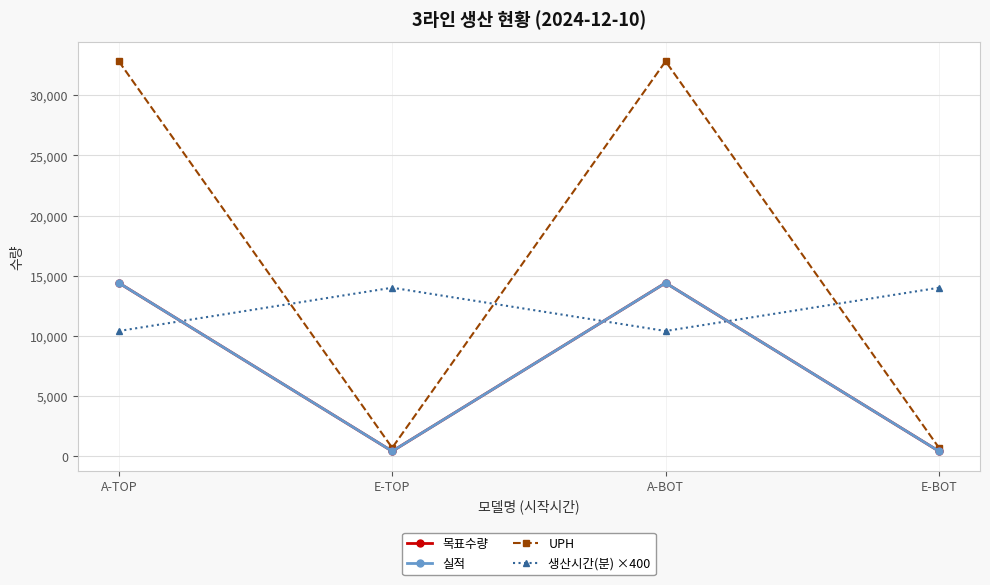

True or false: UPH has more than 2 interior local peaks.

False